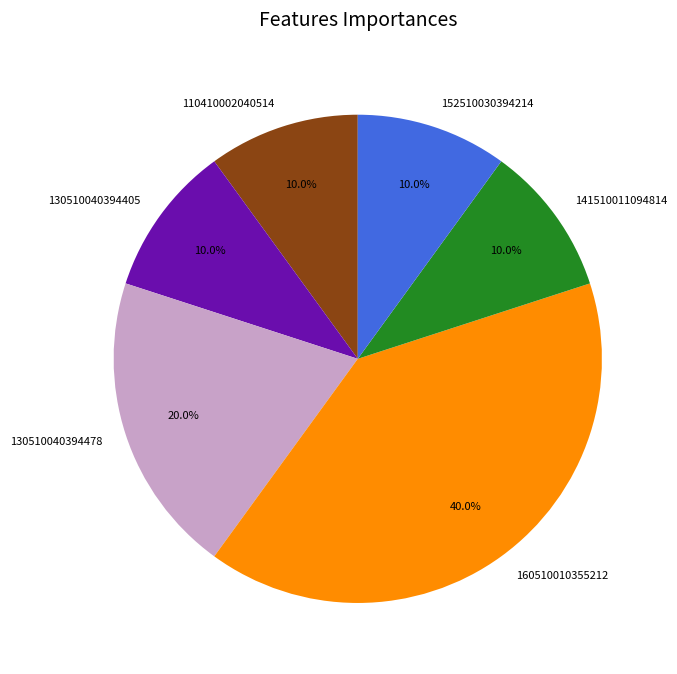

Combined, what portion of the pie is 110410002040514 and 160510010355212?

50.0%